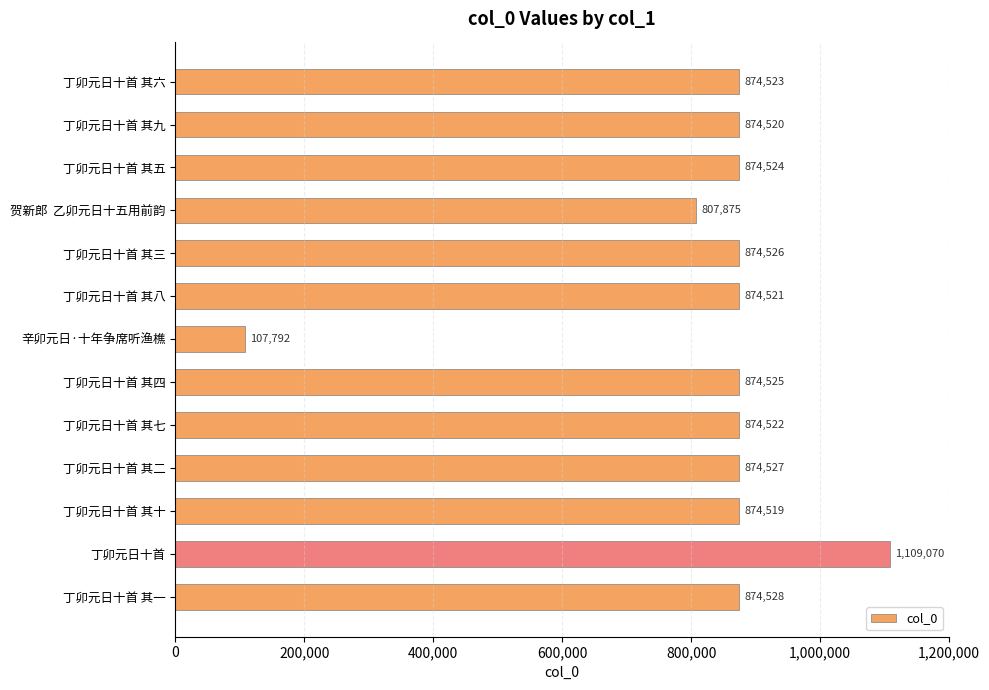

What position from the top is 丁卯元日十首 其九?

2